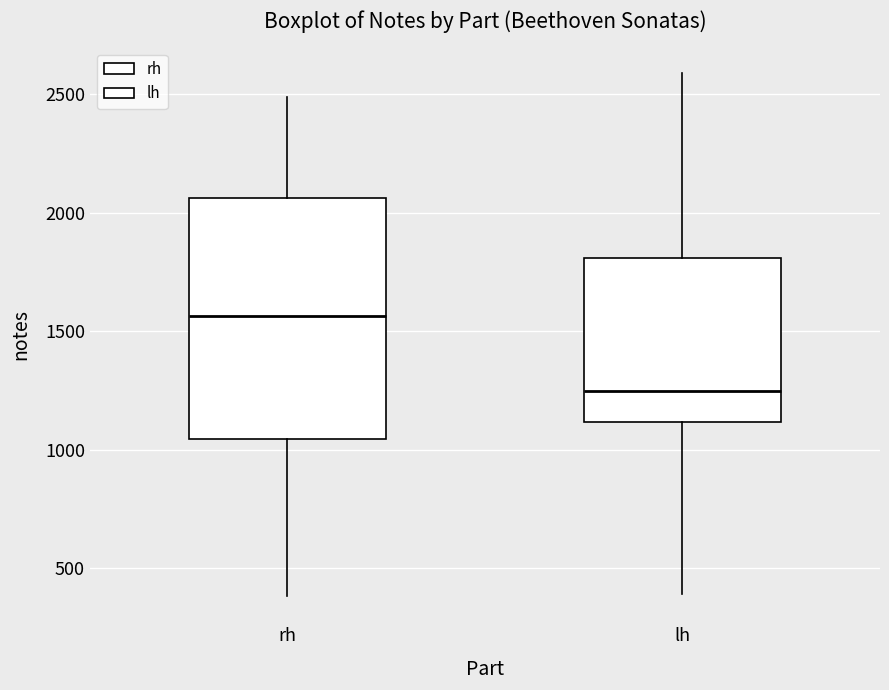

Which box's median line is the highest?

rh